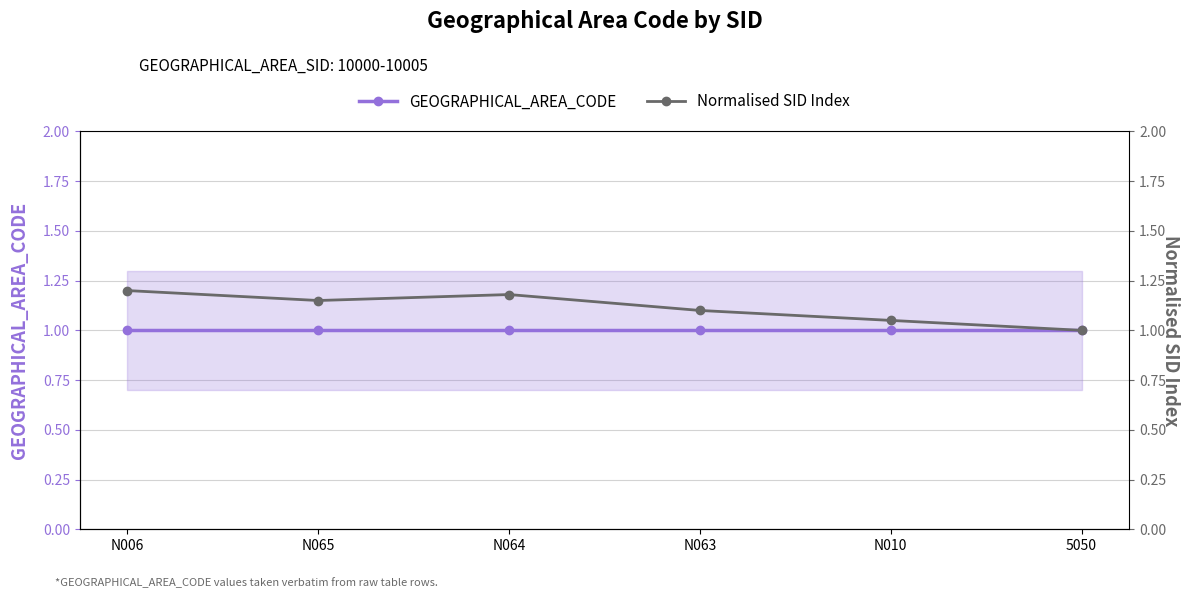

What is the value of the GEOGRAPHICAL_AREA_CODE point at the 1st from the left?

1.0